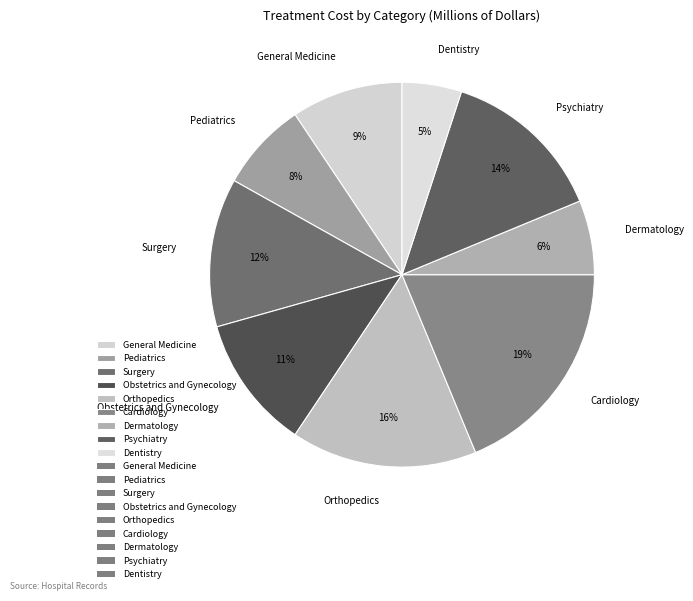

To the nearest percent, what is the combined percentage of Dentistry and Cardiology?

24%